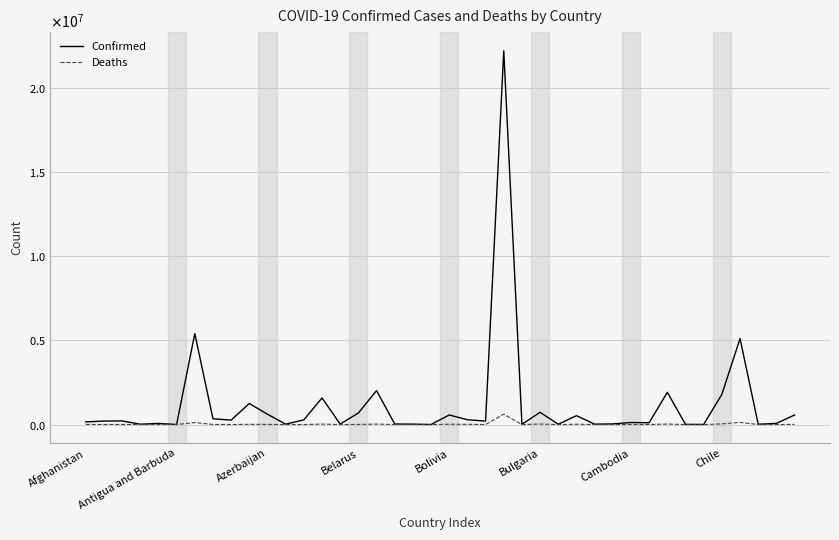

True or false: Confirmed and Deaths cross at least once.

False